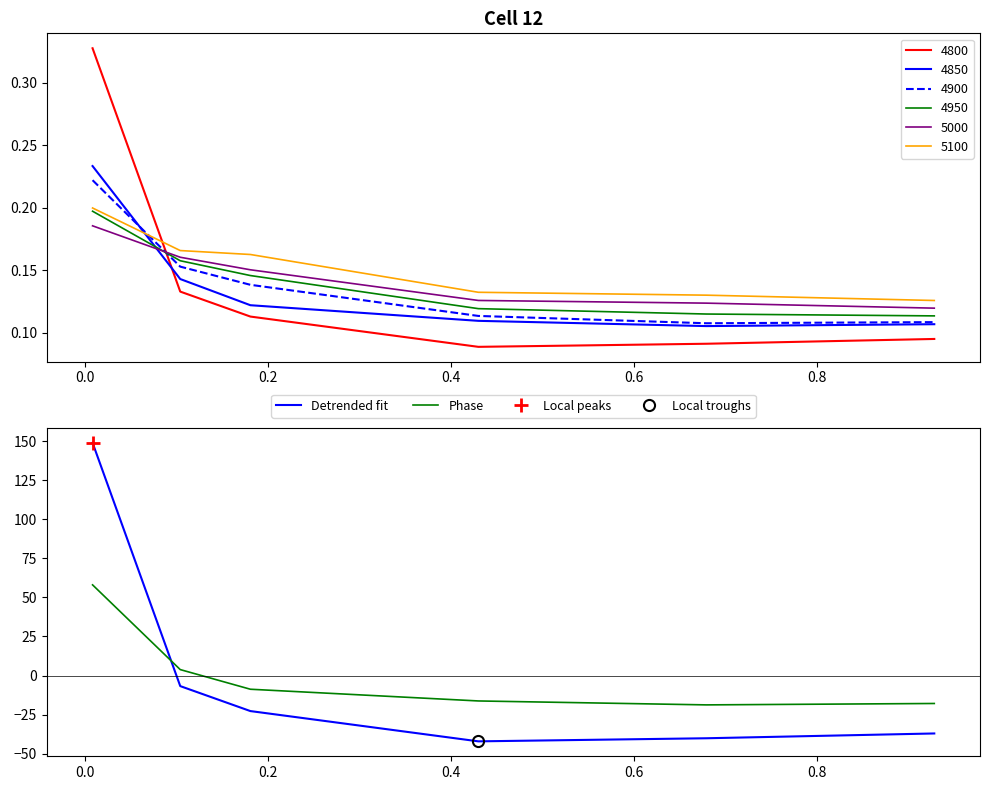

True or false: 4850 and 5100 cross at least once.

True